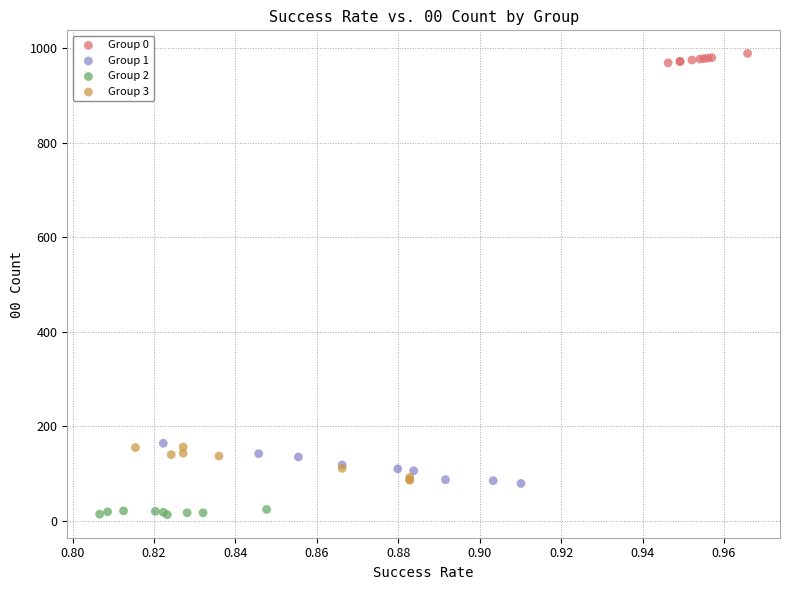

Which series reaches the maximum Y coordinate?

Group 0